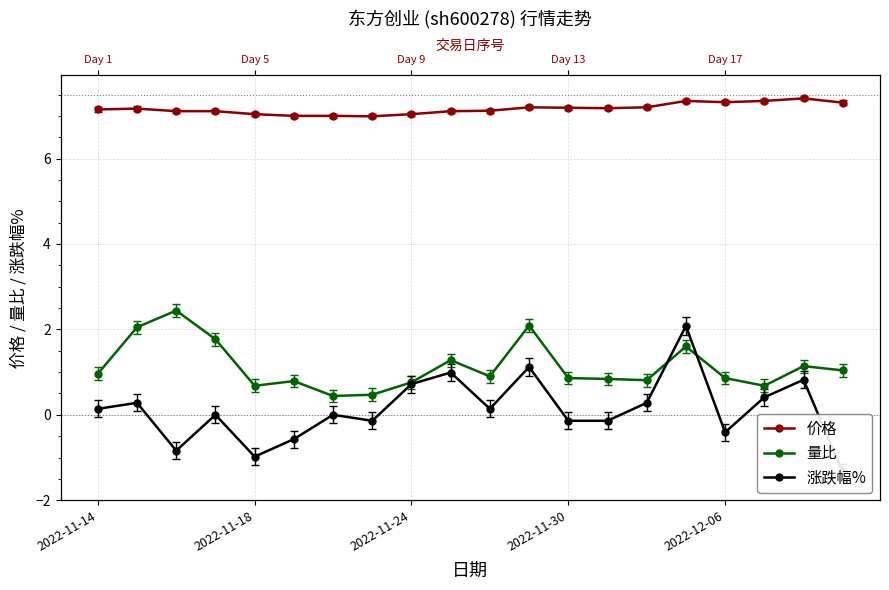

True or false: 价格 and 涨跌幅% cross at least once.

False